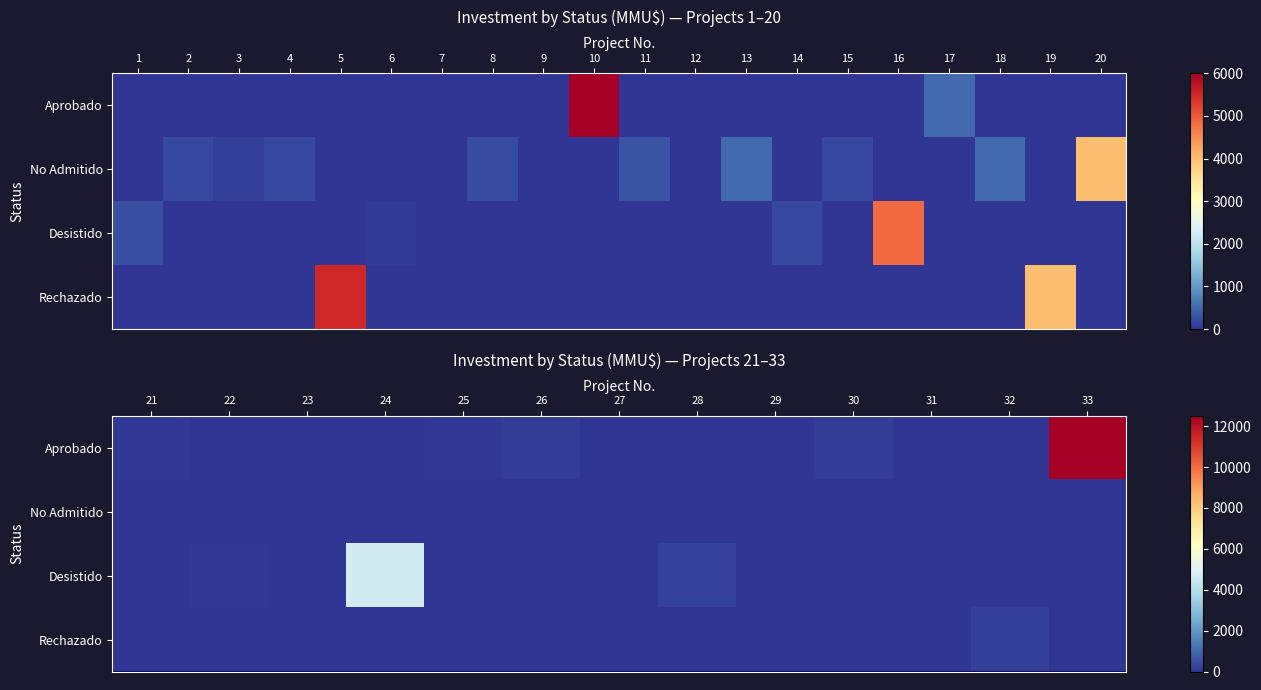

Which category has the lowest value across all series?

22